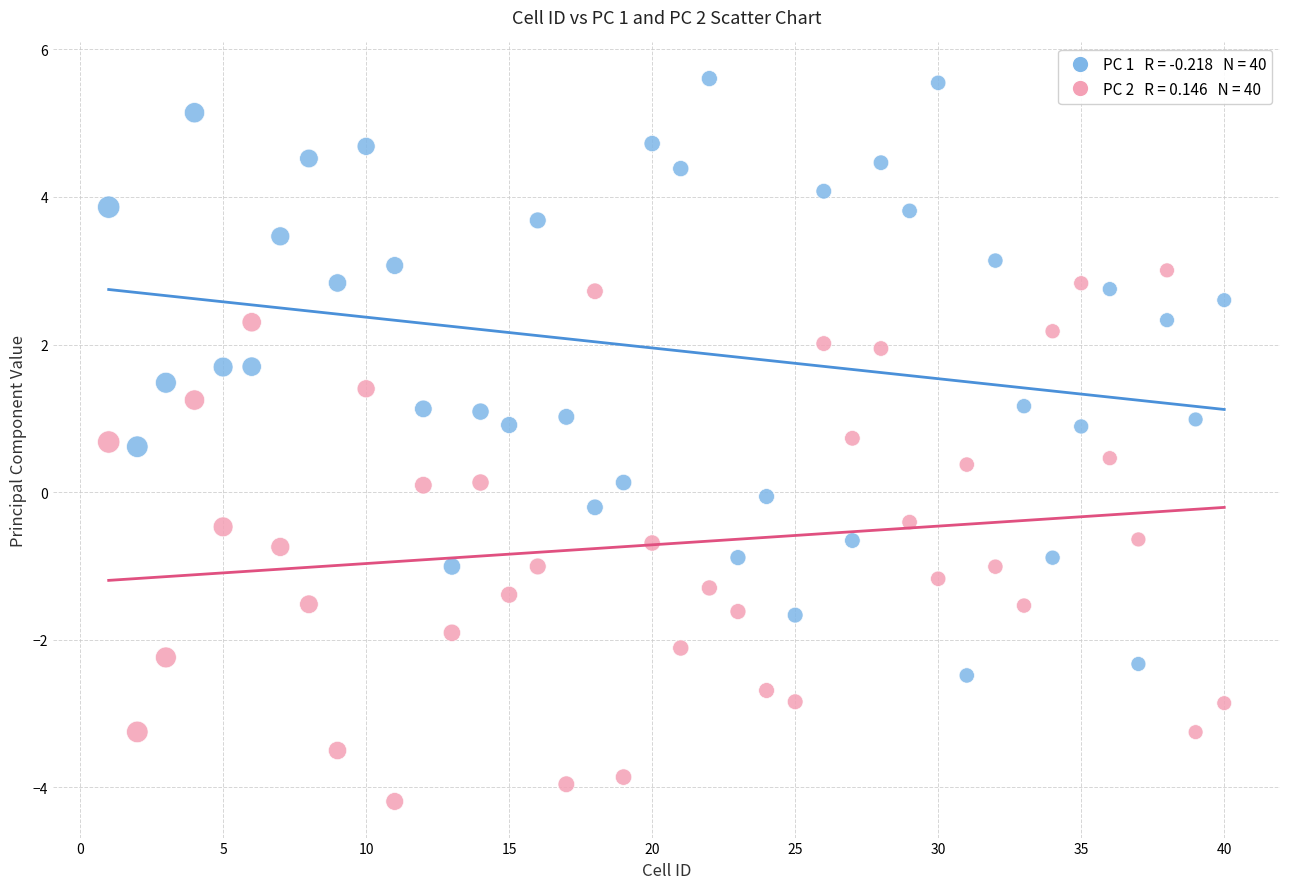

Across all data points, what is the range of X values (max minus min)?

39.0